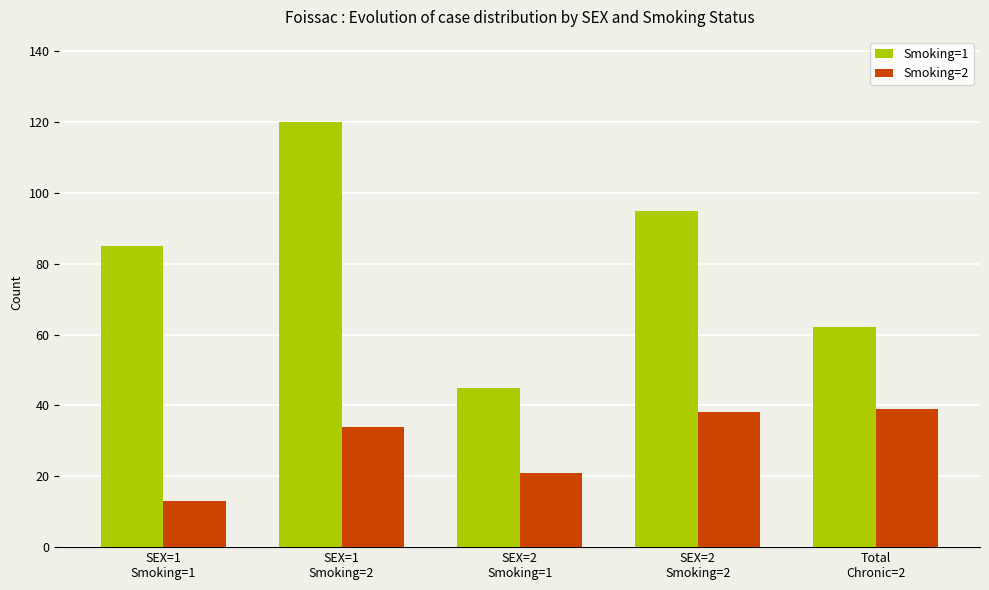

What is the label of the 2nd bar from the right?

SEX=2
Smoking=2